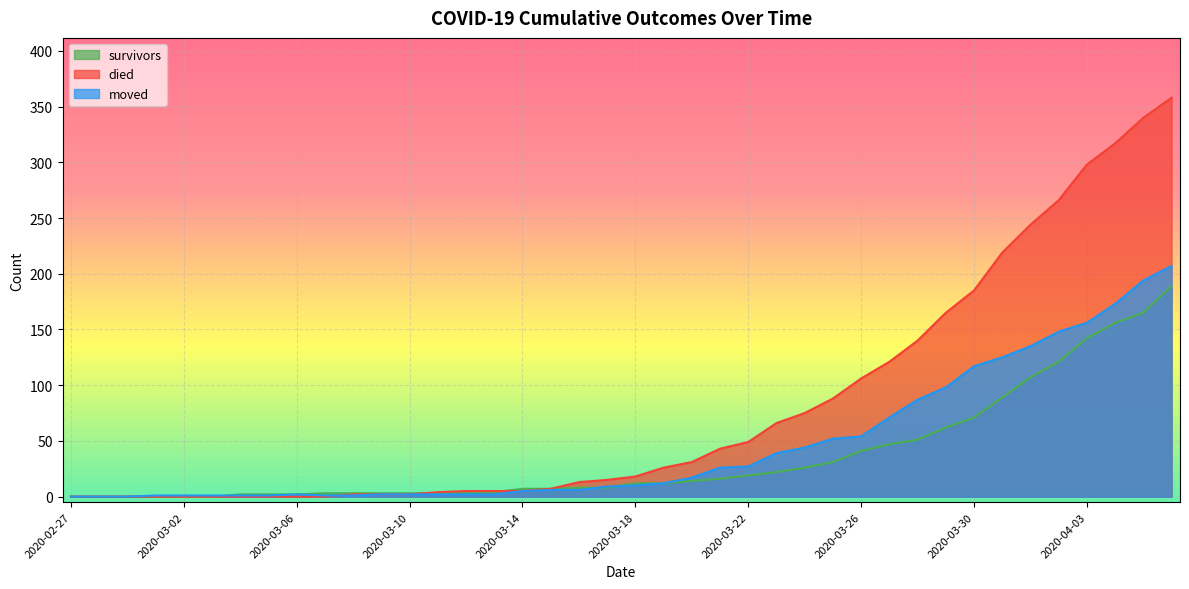

What position from the left is 2020-03-19?

22